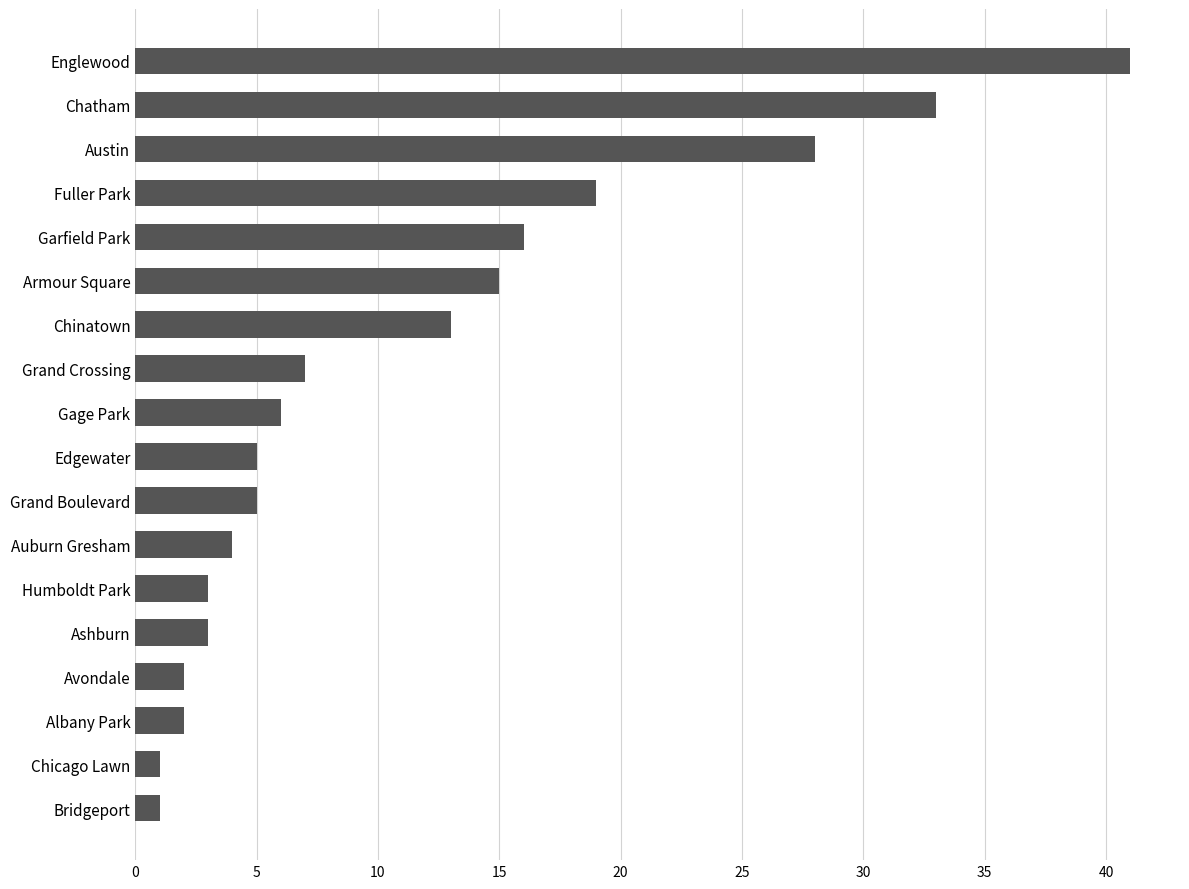

How many series are shown in this chart?

1